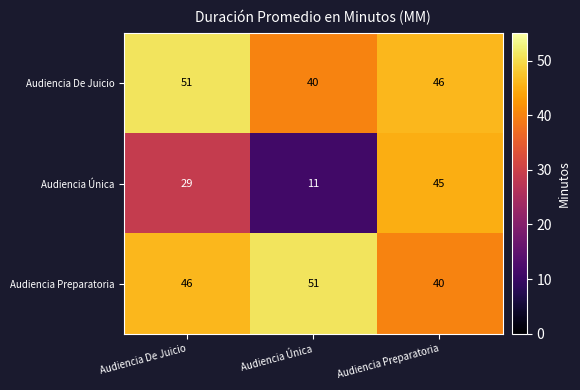

At which label is Audiencia De Juicio closest to 45?

Audiencia Preparatoria